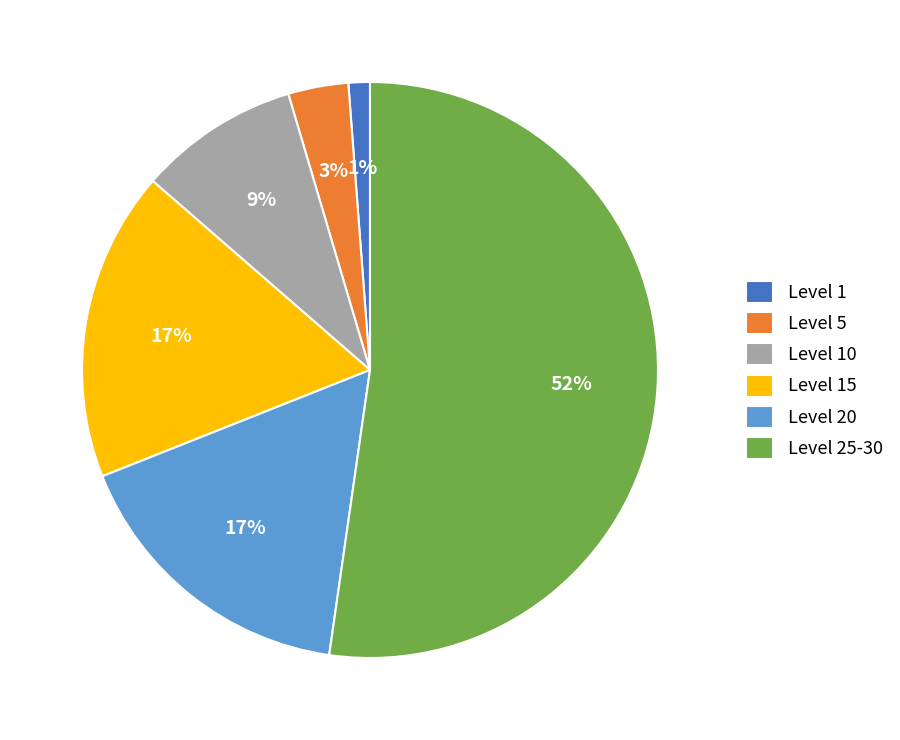

What is the majority slice?

Level 25-30